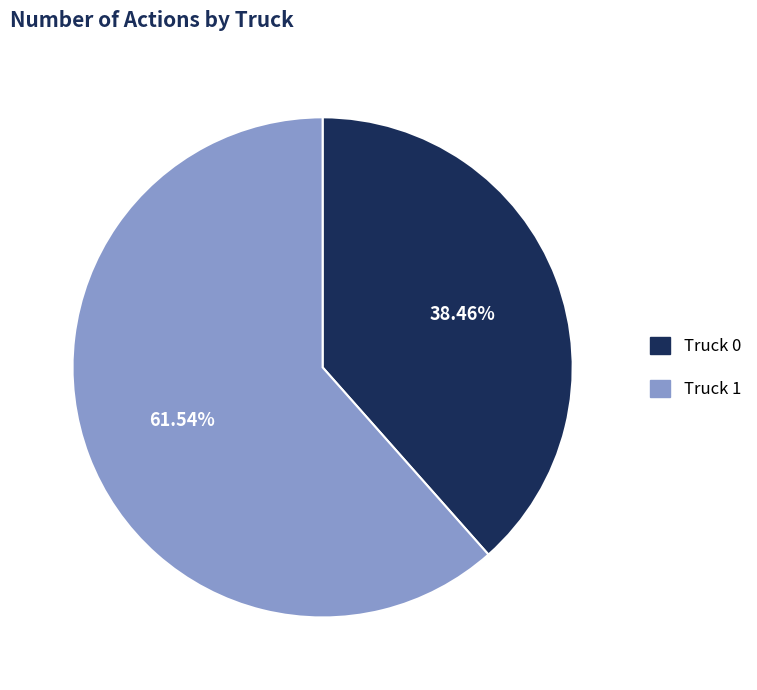

To the nearest percent, what portion does Truck 1 represent?

62%